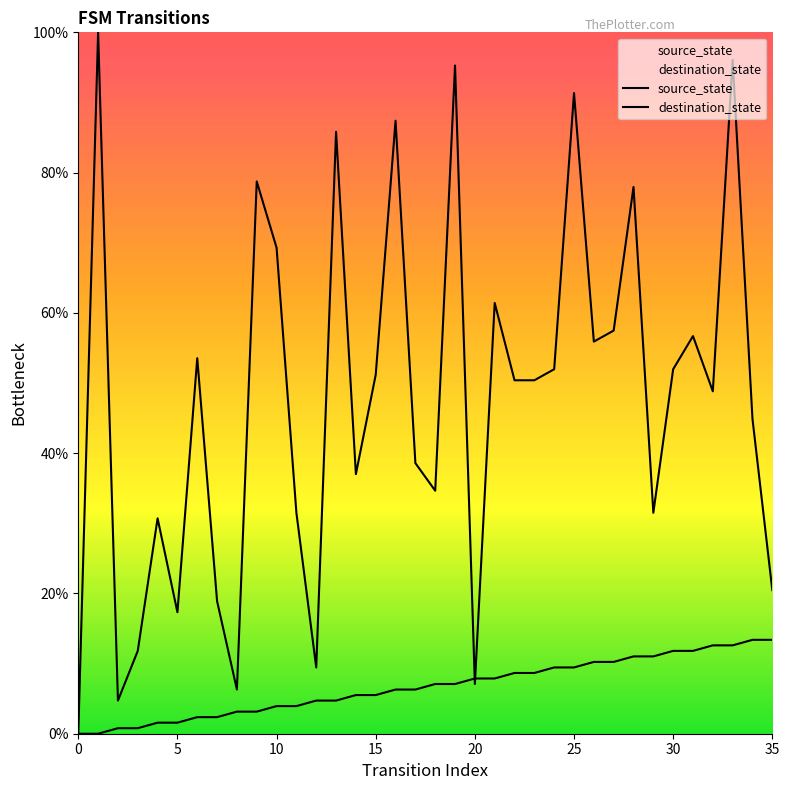

How many values in the source_state series are below 7?

18